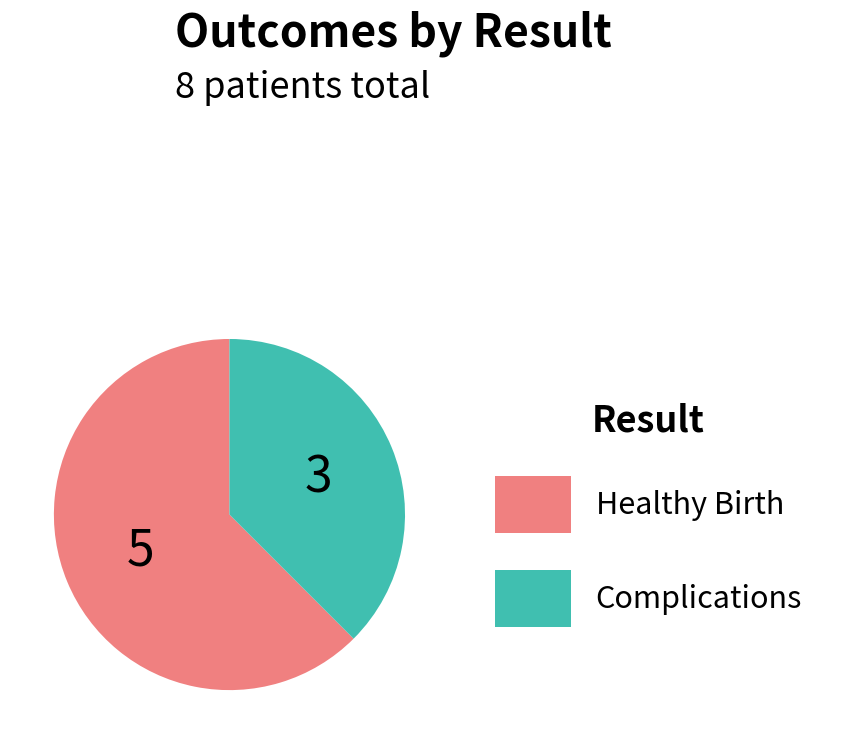

Is the sum of Healthy Birth and Complications greater than half?

Yes